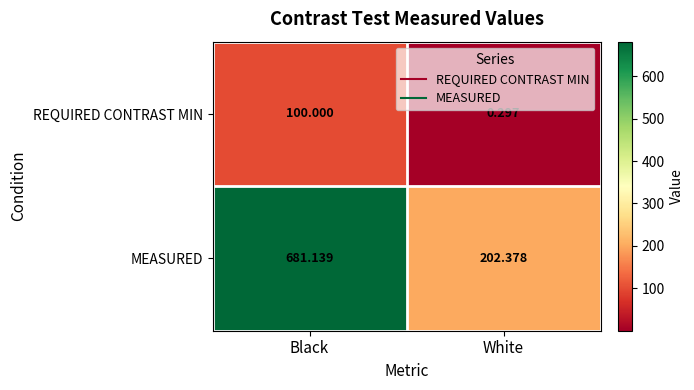

At which category is the sum across all series the highest?

Black